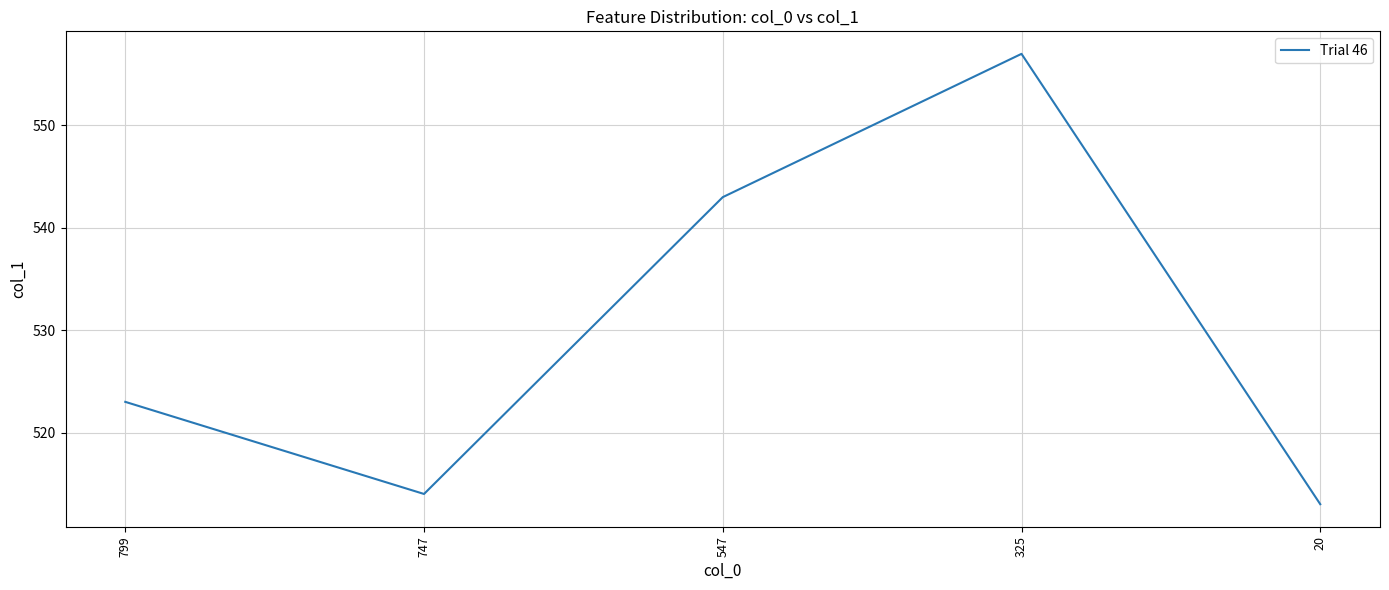

The chart shows a value of 514 at 747. True or false?

True